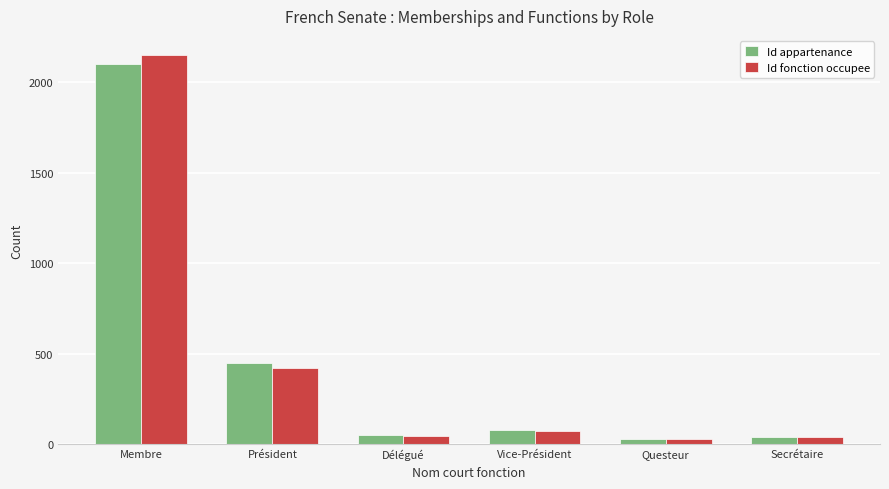

At which label does Id appartenance reach its peak?

Membre